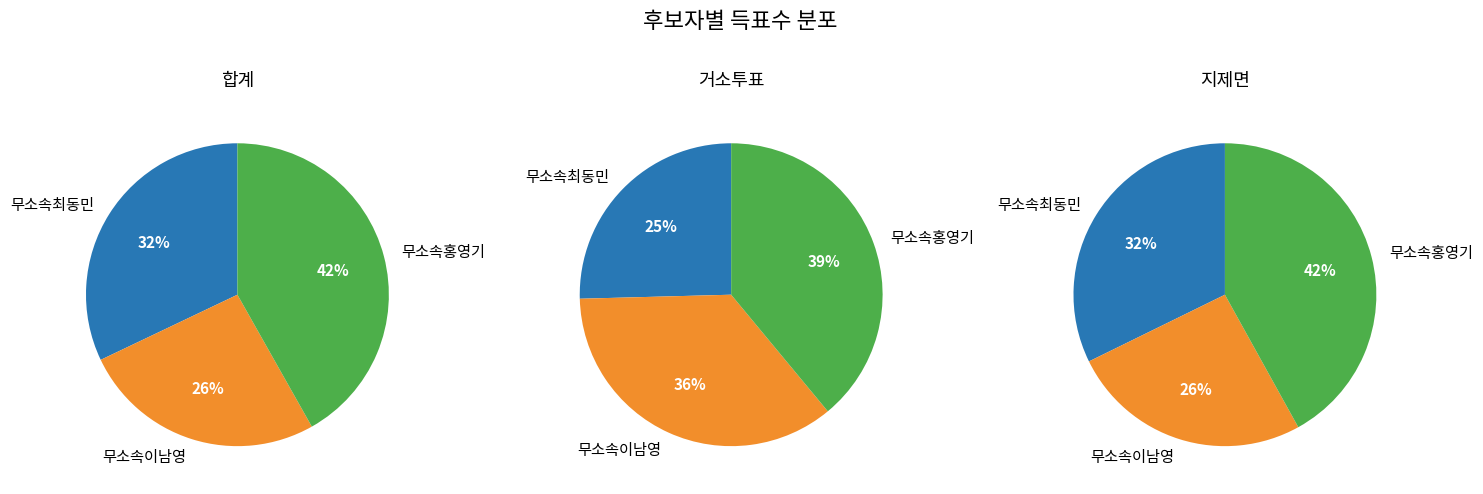

To the nearest percent, what portion does 거소투표 represent?

1%